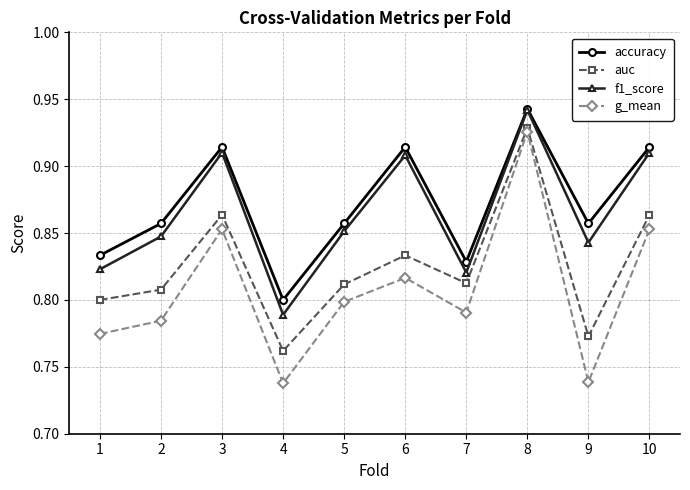

Rank the series at 9 from lowest to highest value.

g_mean, auc, f1_score, accuracy